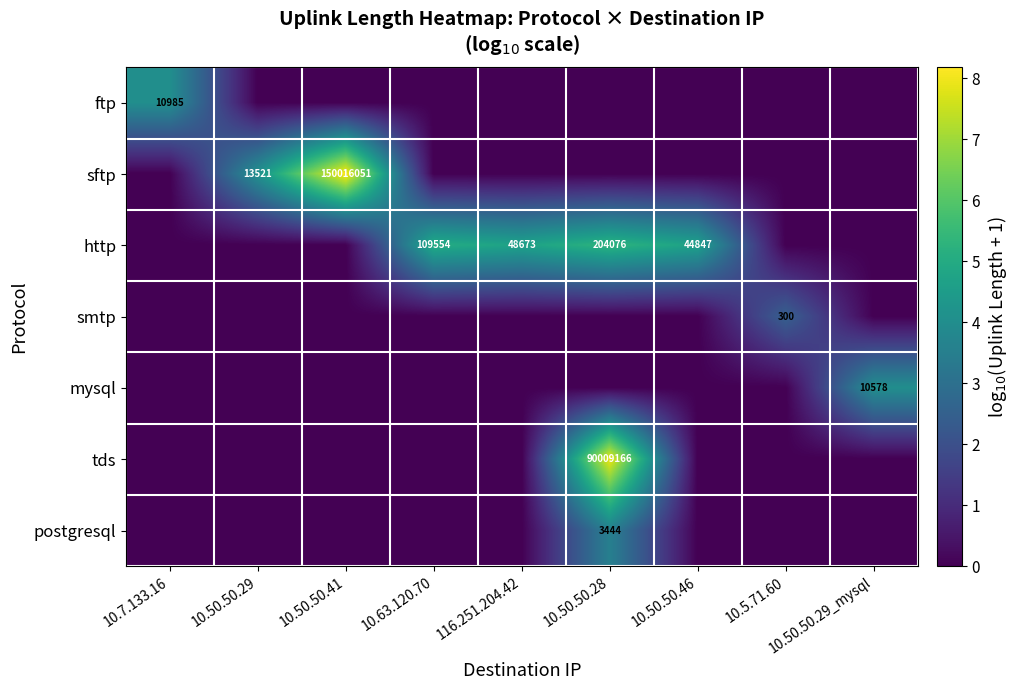

The smtp series shows 480 at 10.5.71.60. True or false?

False